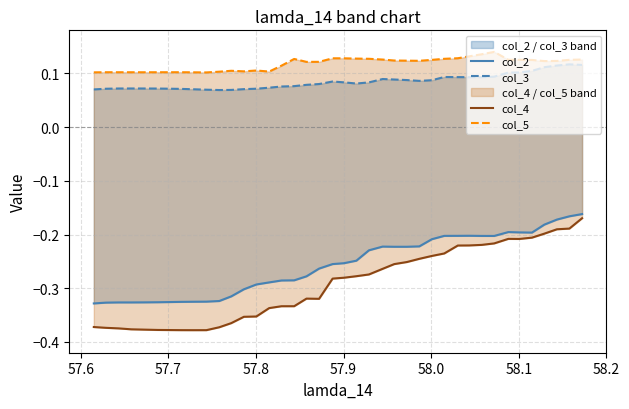

Count the number of data series in this chart.

4